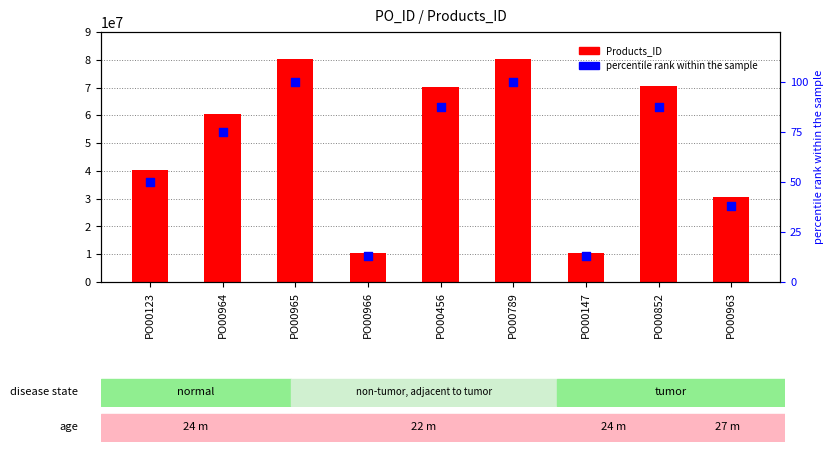

Is the value of percentile rank within the sample at PO00852 greater than the value of Products_ID at PO00963?

No